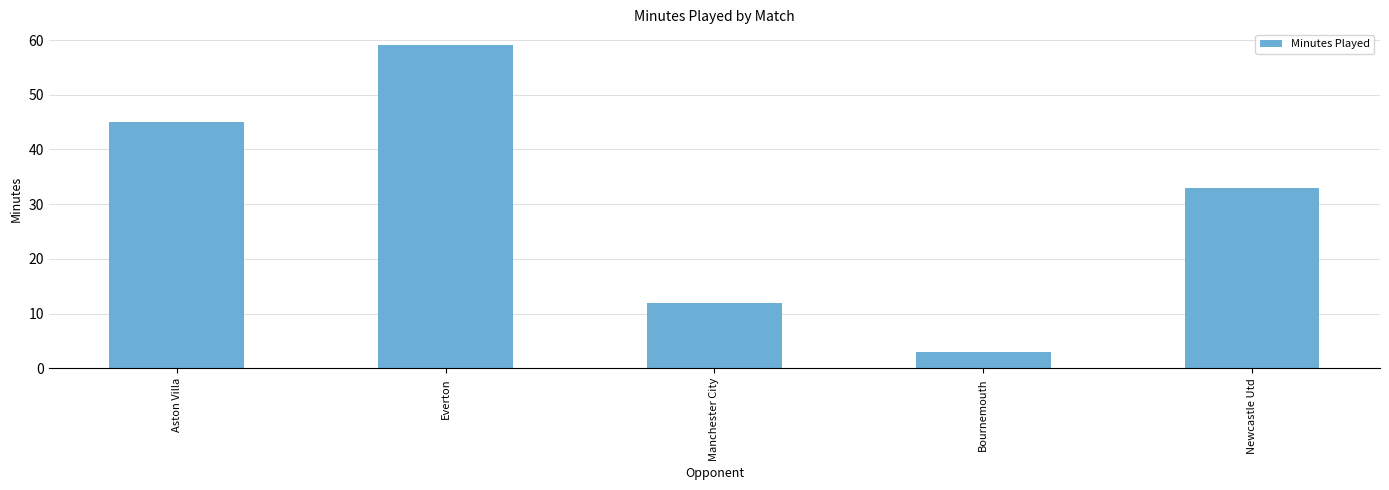

Rank the categories by value from highest to lowest.

Everton, Aston Villa, Newcastle Utd, Manchester City, Bournemouth